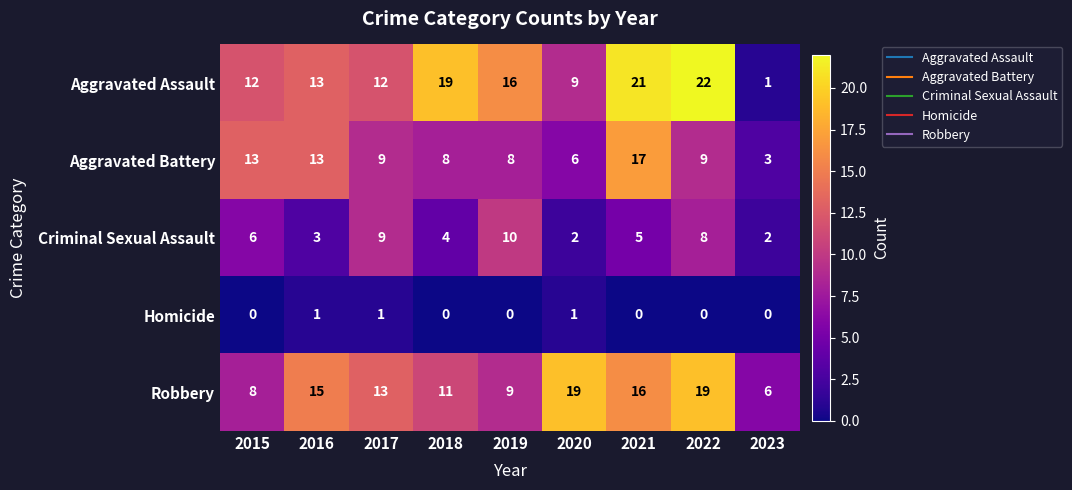

What is the difference between the highest and lowest values at 2015?

13